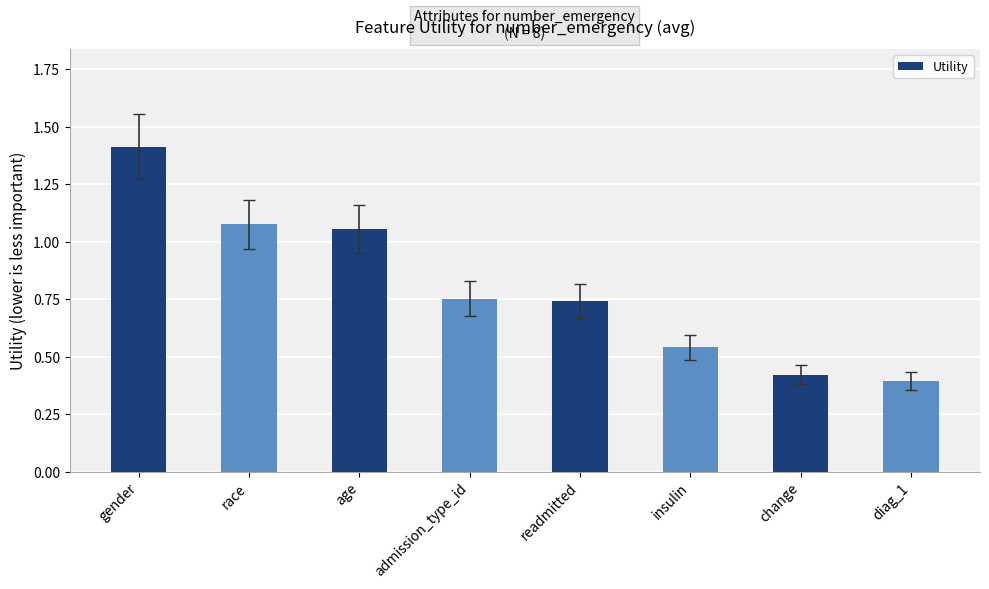

What is the label of the 3rd bar from the left?

age